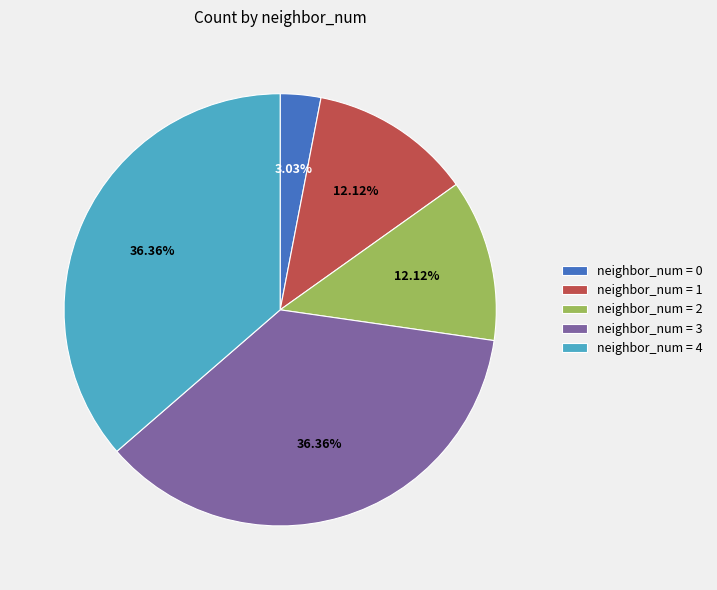

Approximately how many times larger is the value at neighbor_num = 3 compared to neighbor_num = 4?

1.0